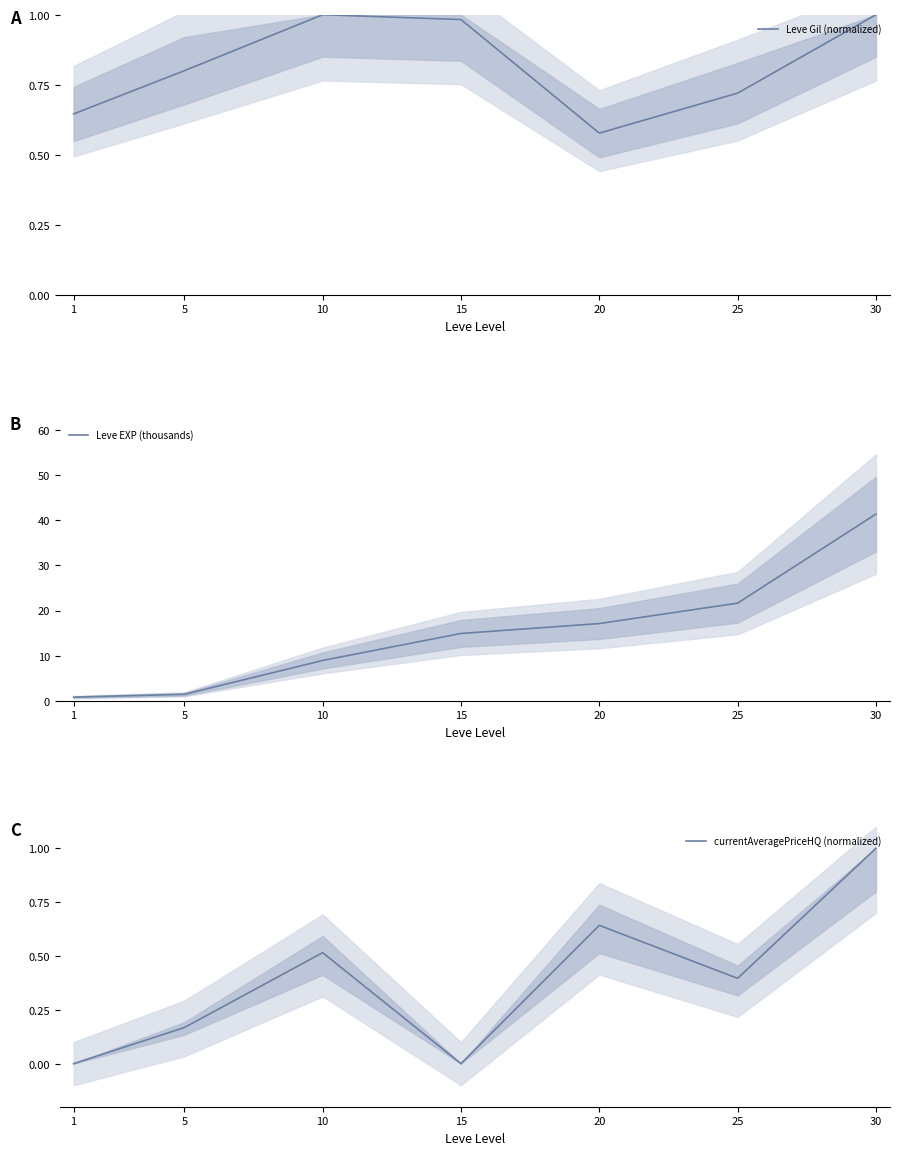

List the series in order of their peak value, highest first.

Leve EXP (thousands), Leve Gil (normalized), currentAveragePriceHQ (normalized)